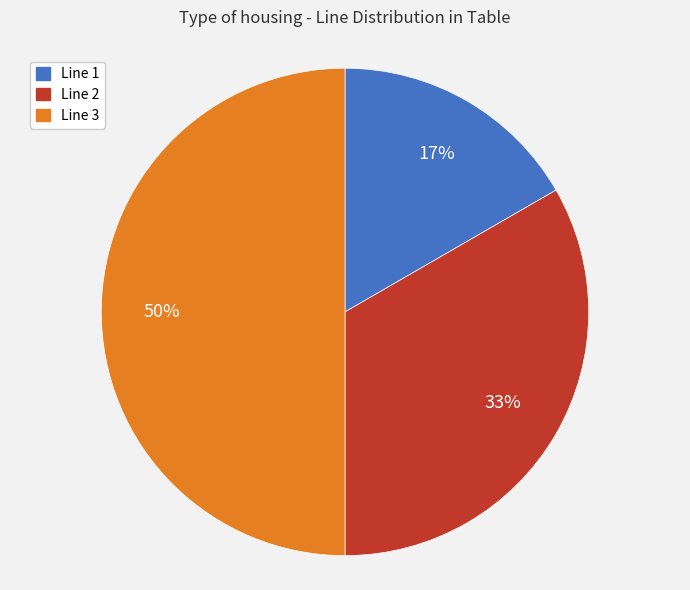

Does Line 2 account for over 50% of the chart?

No